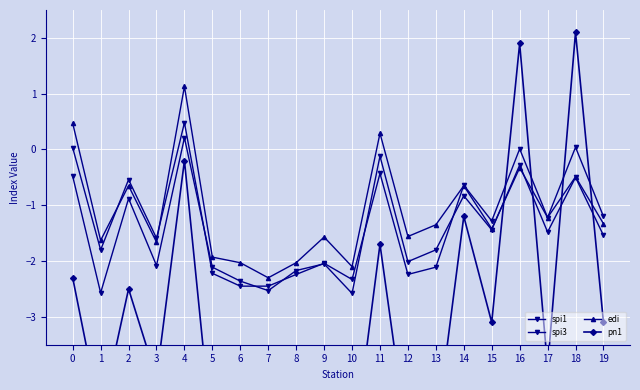

Is the value of pn1 at 10 greater than the value of edi at 0?

No